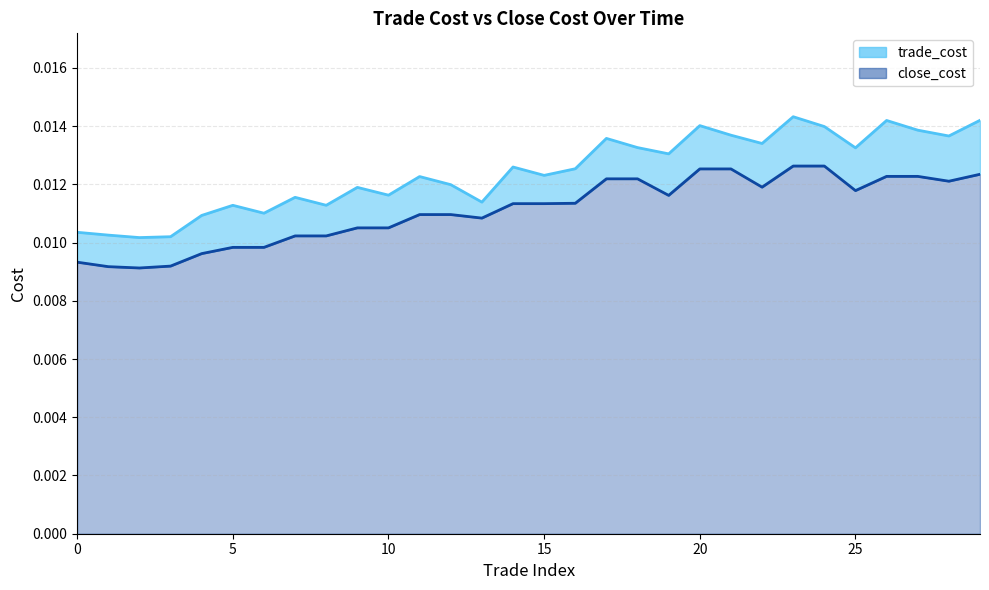

At how many categories does at least one series exceed 0?

30